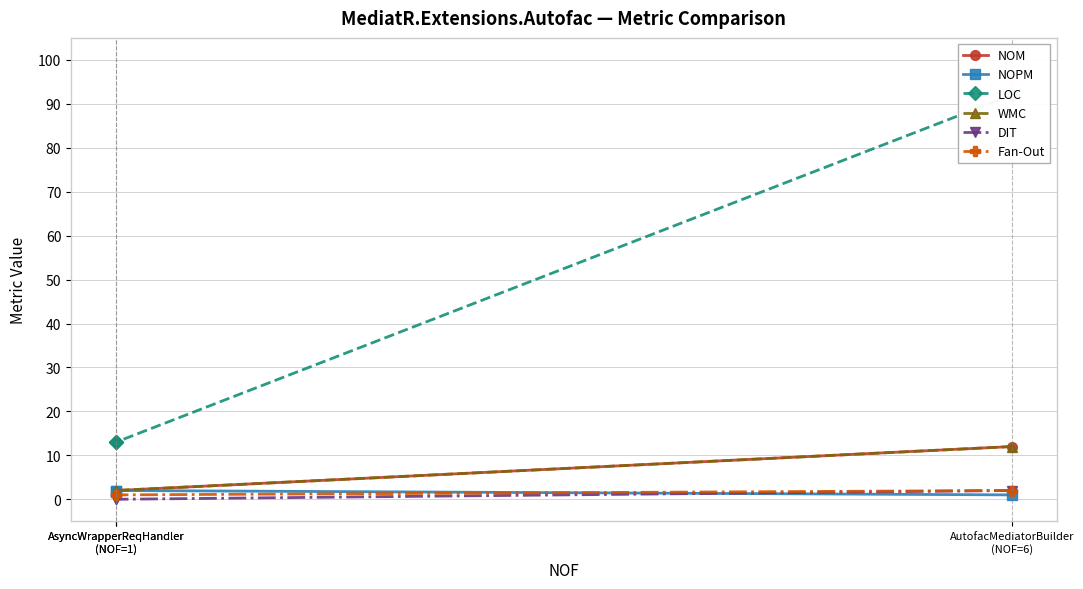

Between AsyncWrapperReqHandler
(NOF=1) and AutofacMediatorBuilder
(NOF=6), which is larger?

AutofacMediatorBuilder
(NOF=6)